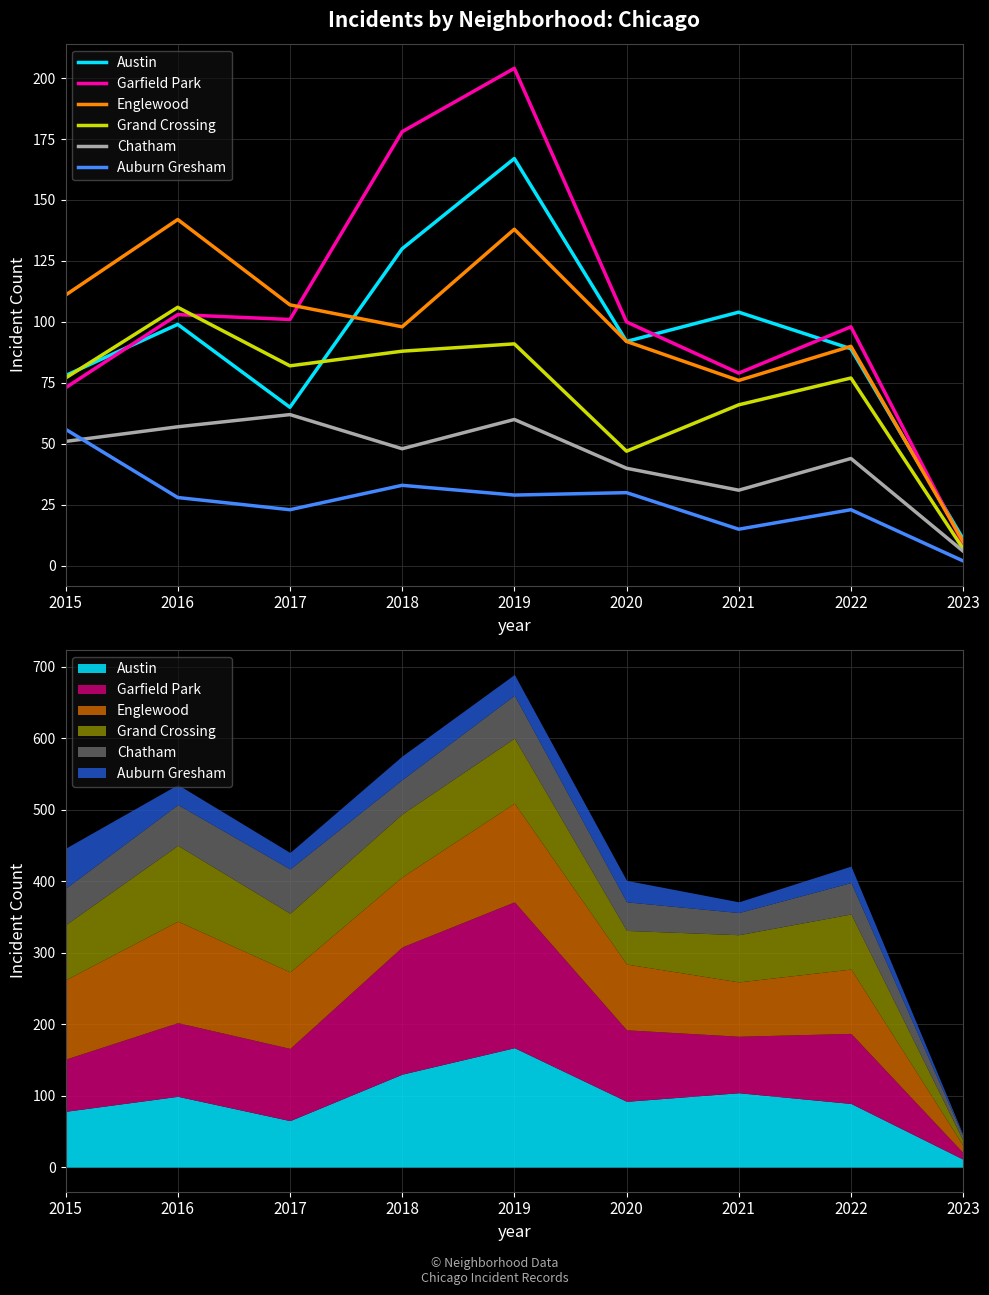

How many values in the Austin series exceed 92?

4